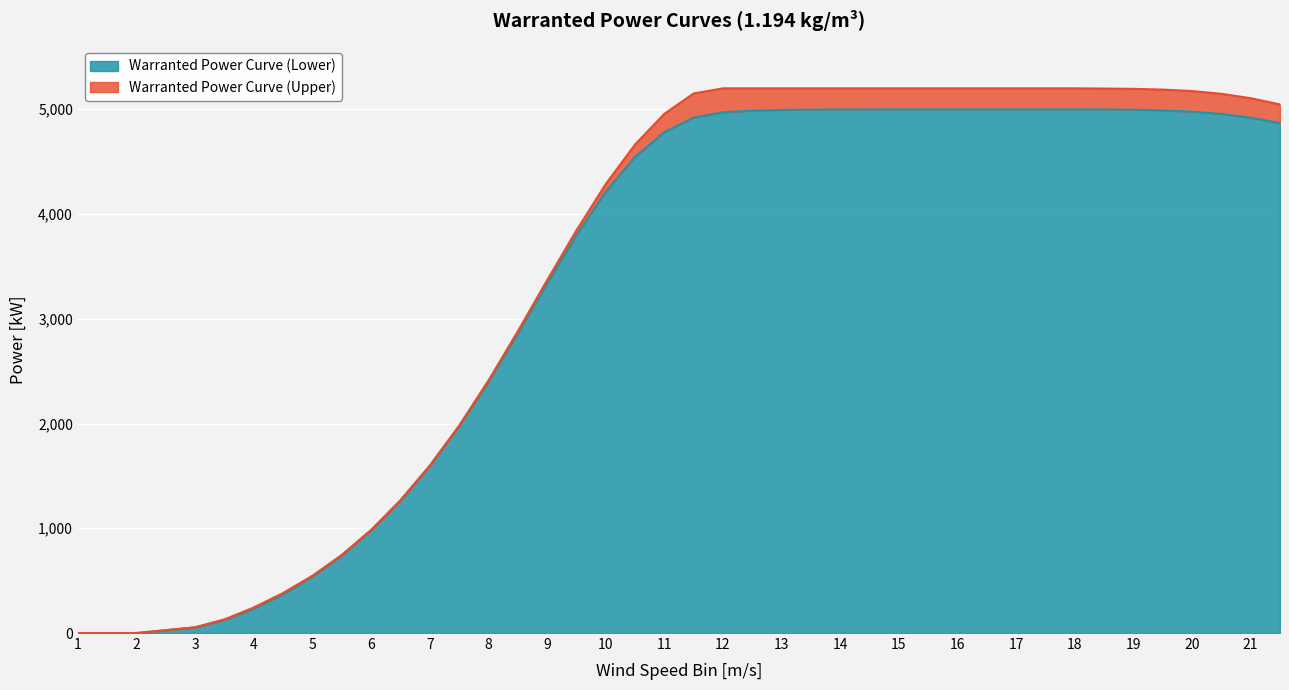

How many values in the Warranted Power Curve (Lower) series exceed 4920?

19